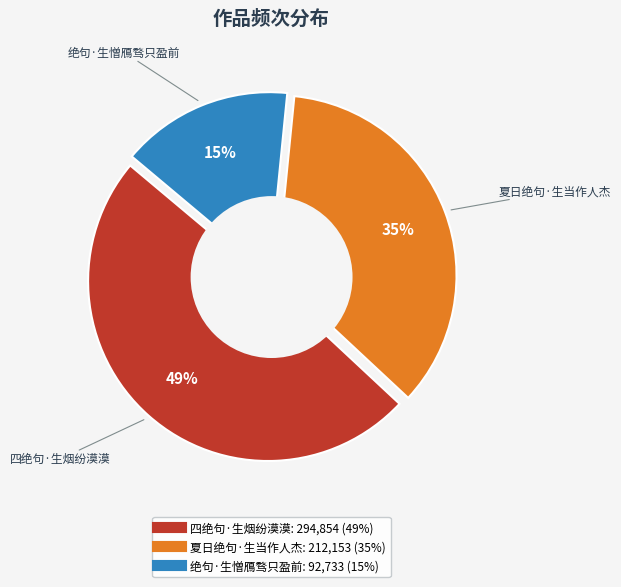

To the nearest percent, what percentage of the pie is 绝句·生憎鴈骛只盈前?

15%